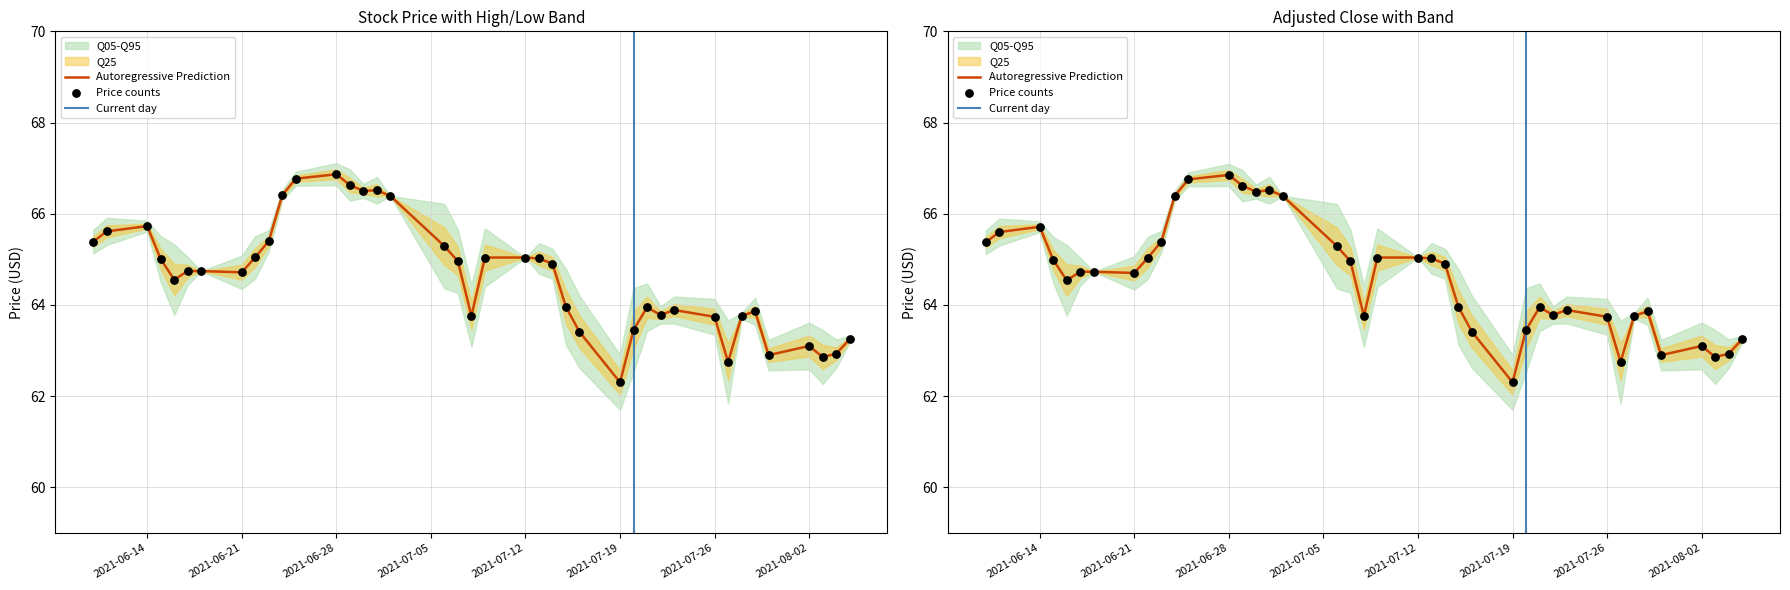

Is the value of adjusted_close at 2021-06-22 greater than the value of close at 2021-06-10?

No